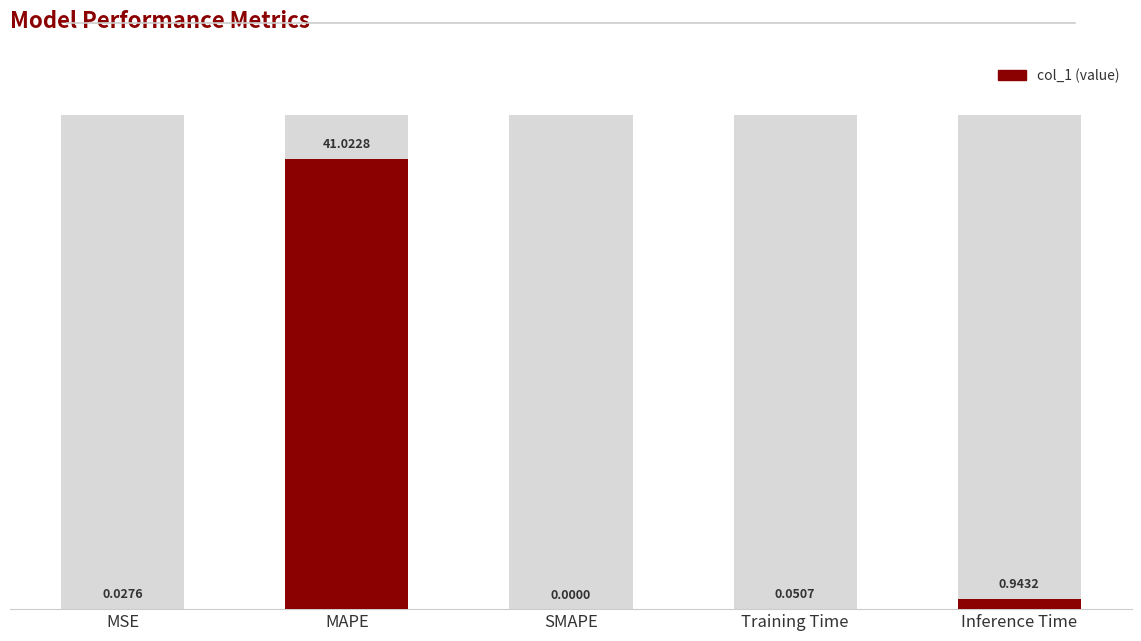

What is the change in value from MSE to MAPE?

+41.0